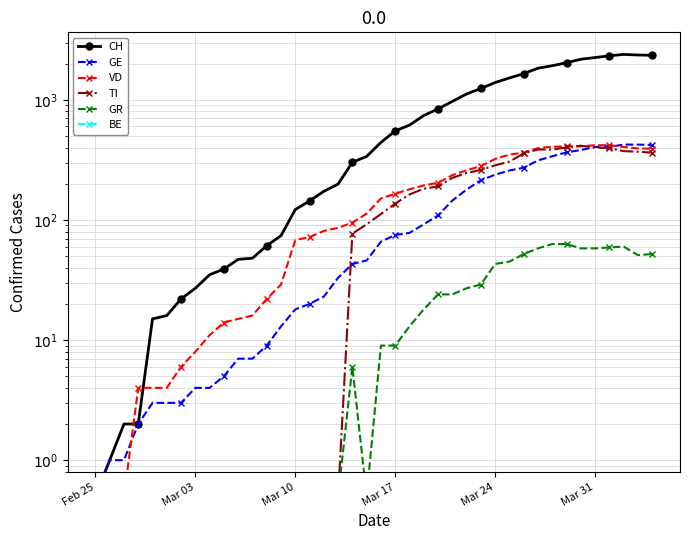

What are all the series names shown in the legend?

CH, GE, VD, TI, GR, BE